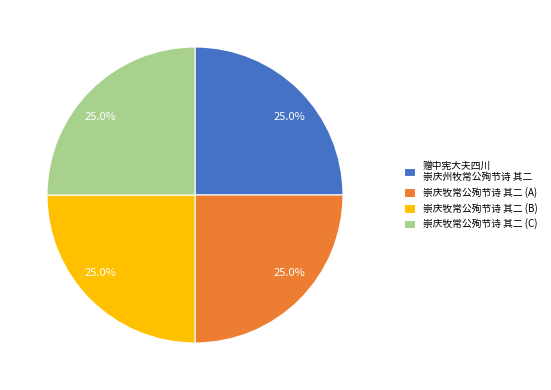

What is the total percentage of 崇庆牧常公殉节诗 其二 (A) and 赠中宪大夫四川 崇庆州牧常公殉节诗 其二?

50.0%